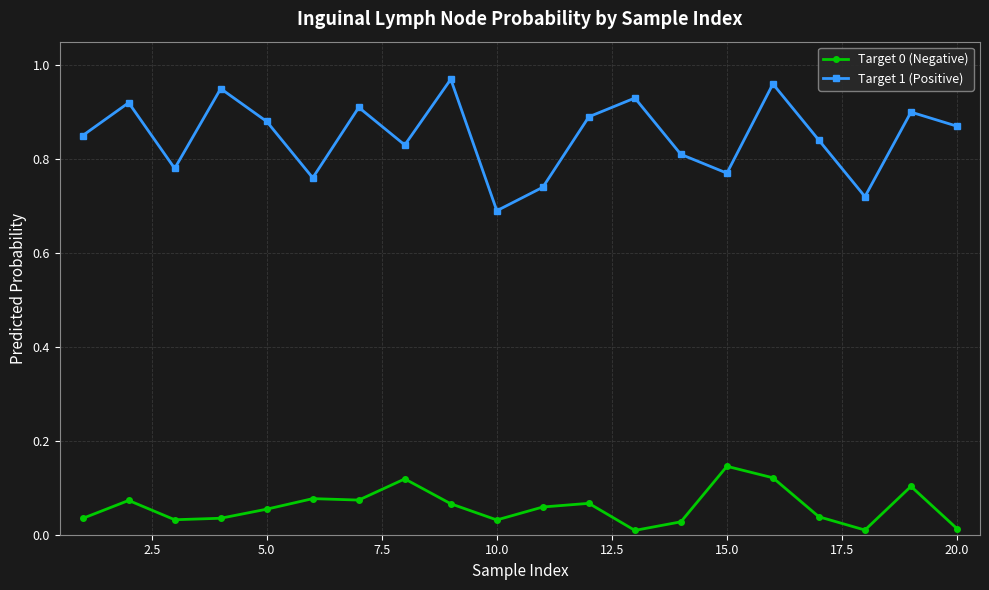

How many series are shown in this chart?

2